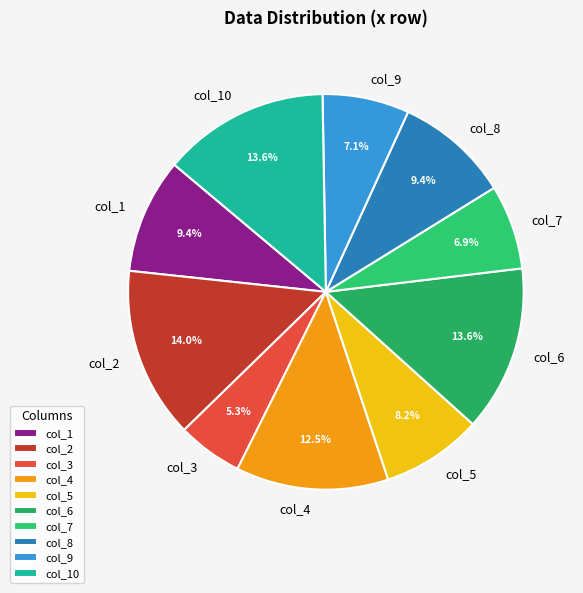

What percentage do col_7 and col_4 together represent?

19.4%